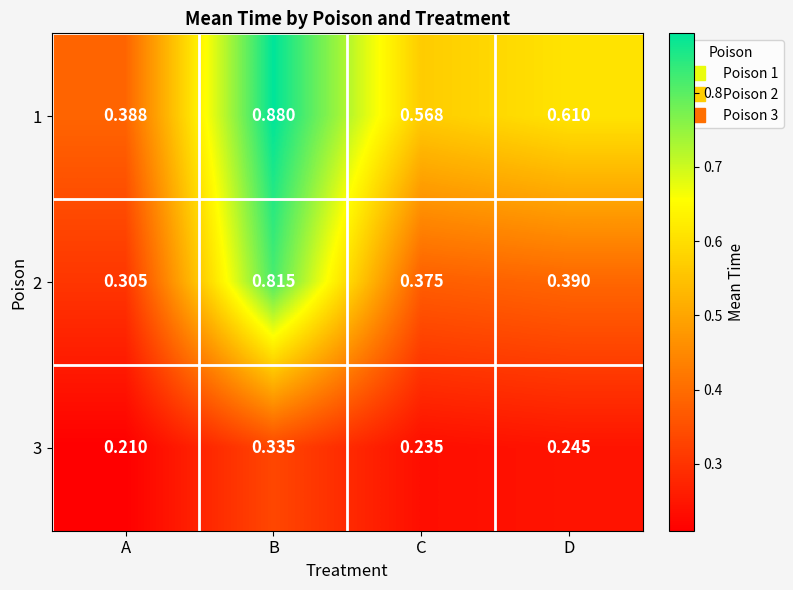

Where is 3 nearest to the value 0?

A